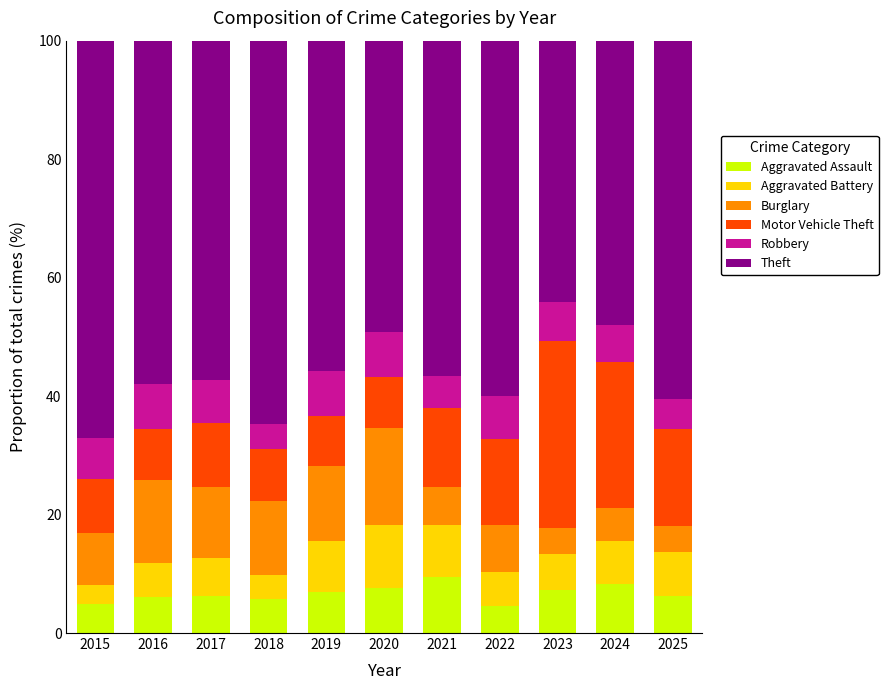

The Aggravated Assault series shows 4.8 at 2015. True or false?

True